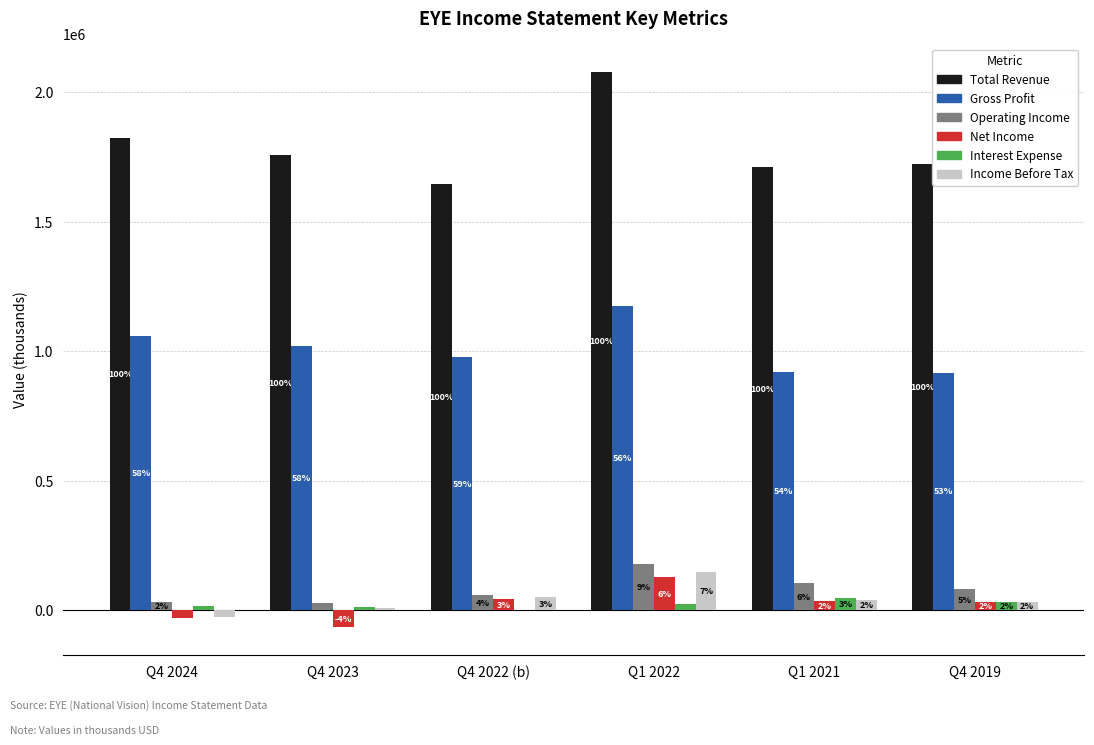

What is the label of the 4th bar from the left?

Q1 2022